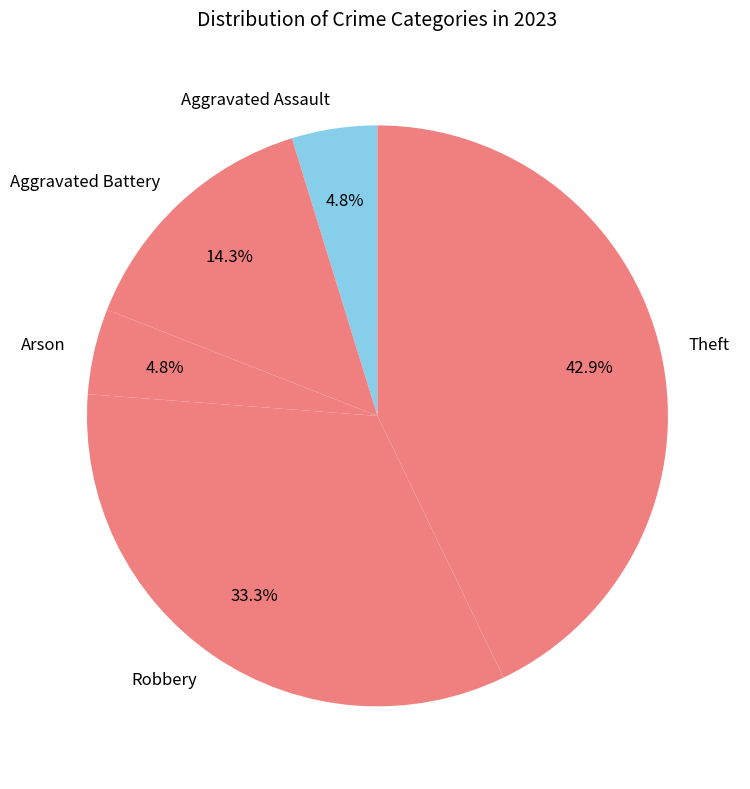

Between Aggravated Battery and Theft, which is larger?

Theft